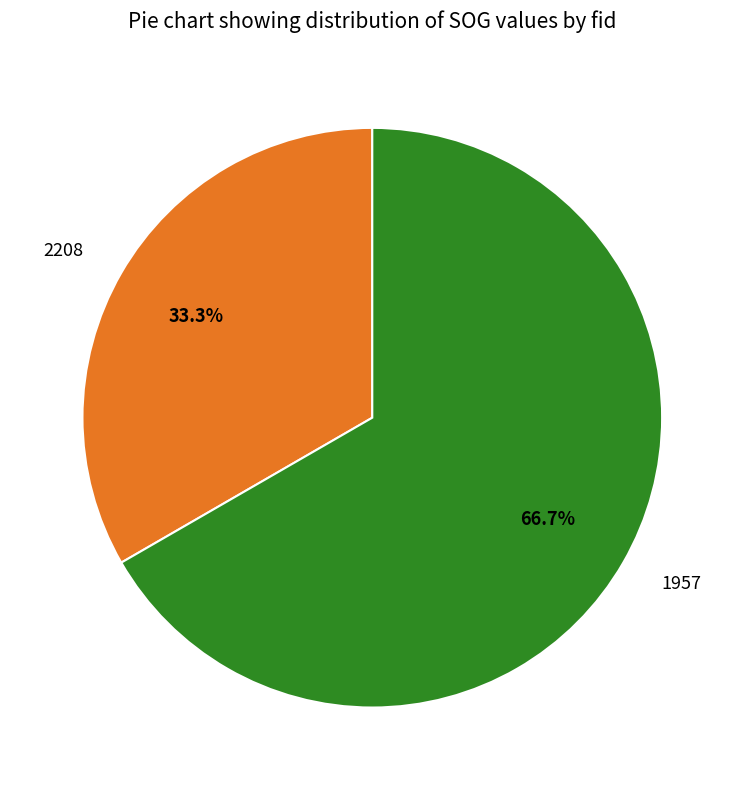

How many slices are in this pie chart?

2